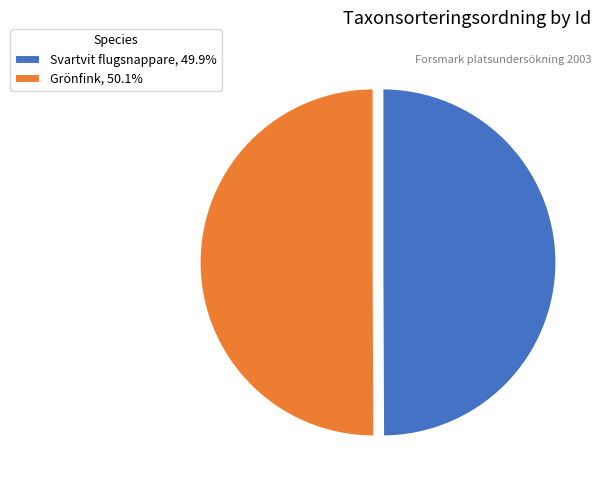

How many slices are in this pie chart?

2